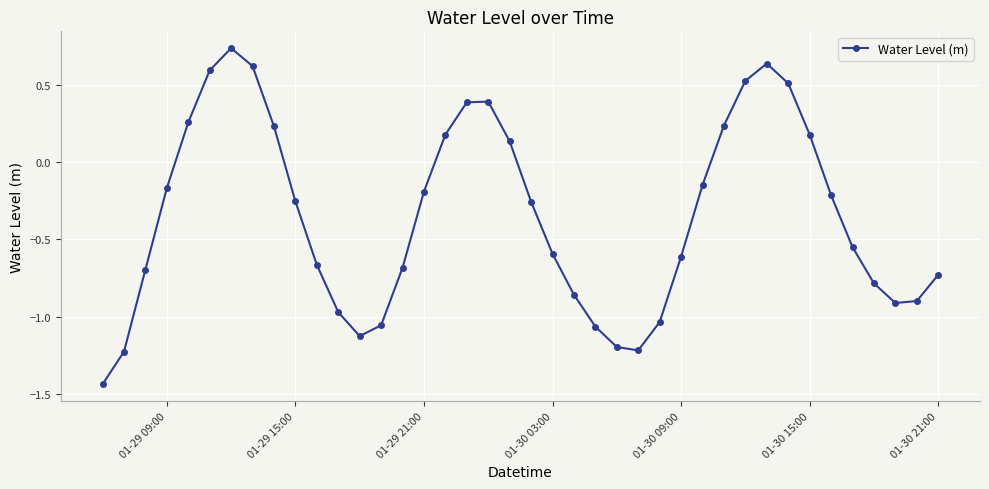

How many points are higher than both their immediate neighbors (excluding endpoints)?

3